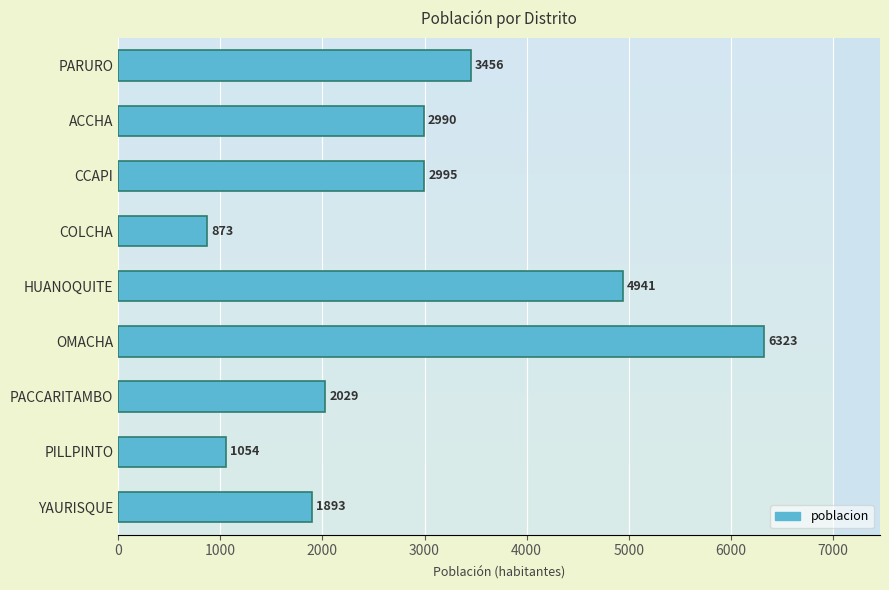

Which category has the highest value across all series?

OMACHA